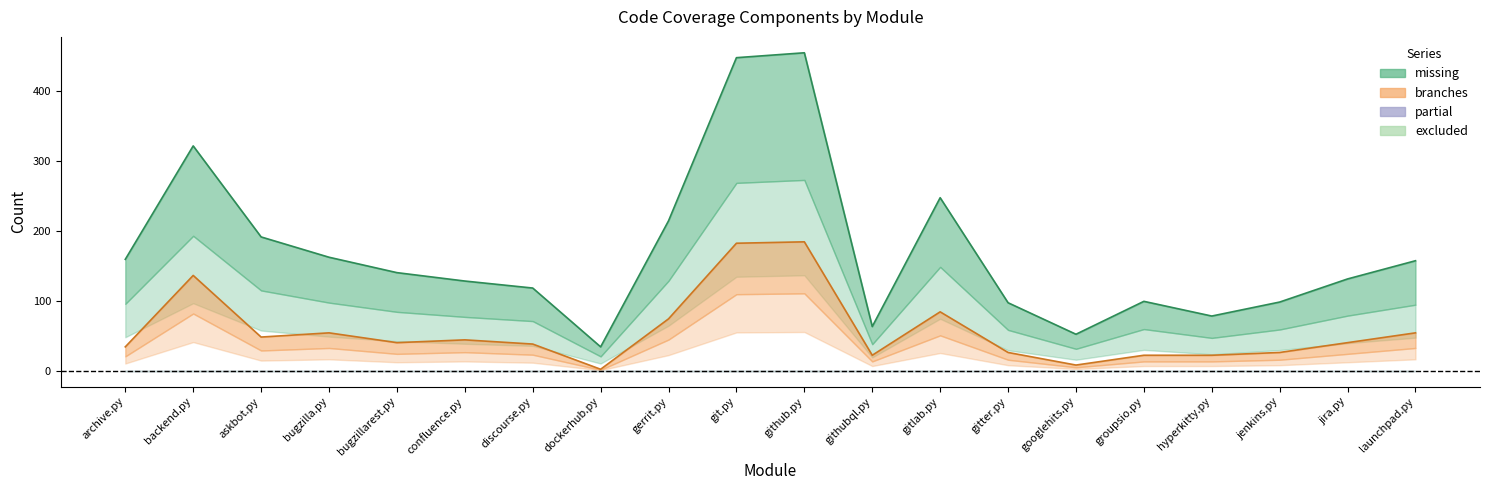

What is the sum of the branches values at archive.py and jira.py?

74